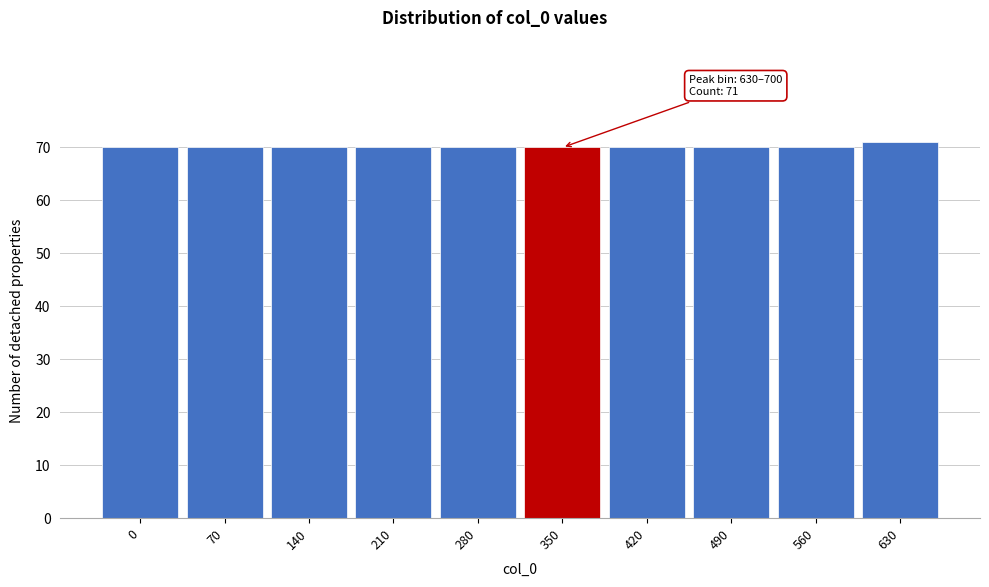

Reading left to right, list all the values displayed in this chart.

0=70	70=70	140=70	210=70	280=70	350=70	420=70	490=70	560=70	630=71